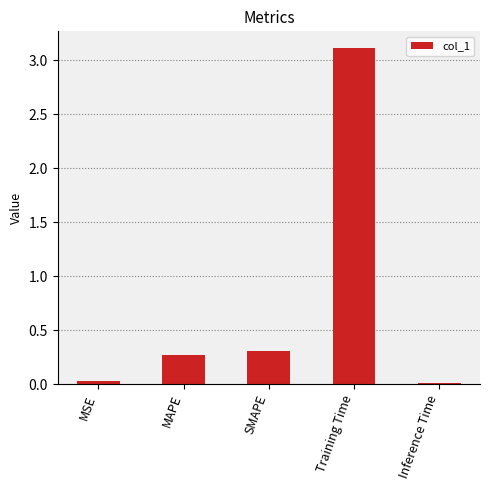

Are the bars grouped side by side (vs. stacked)?

No